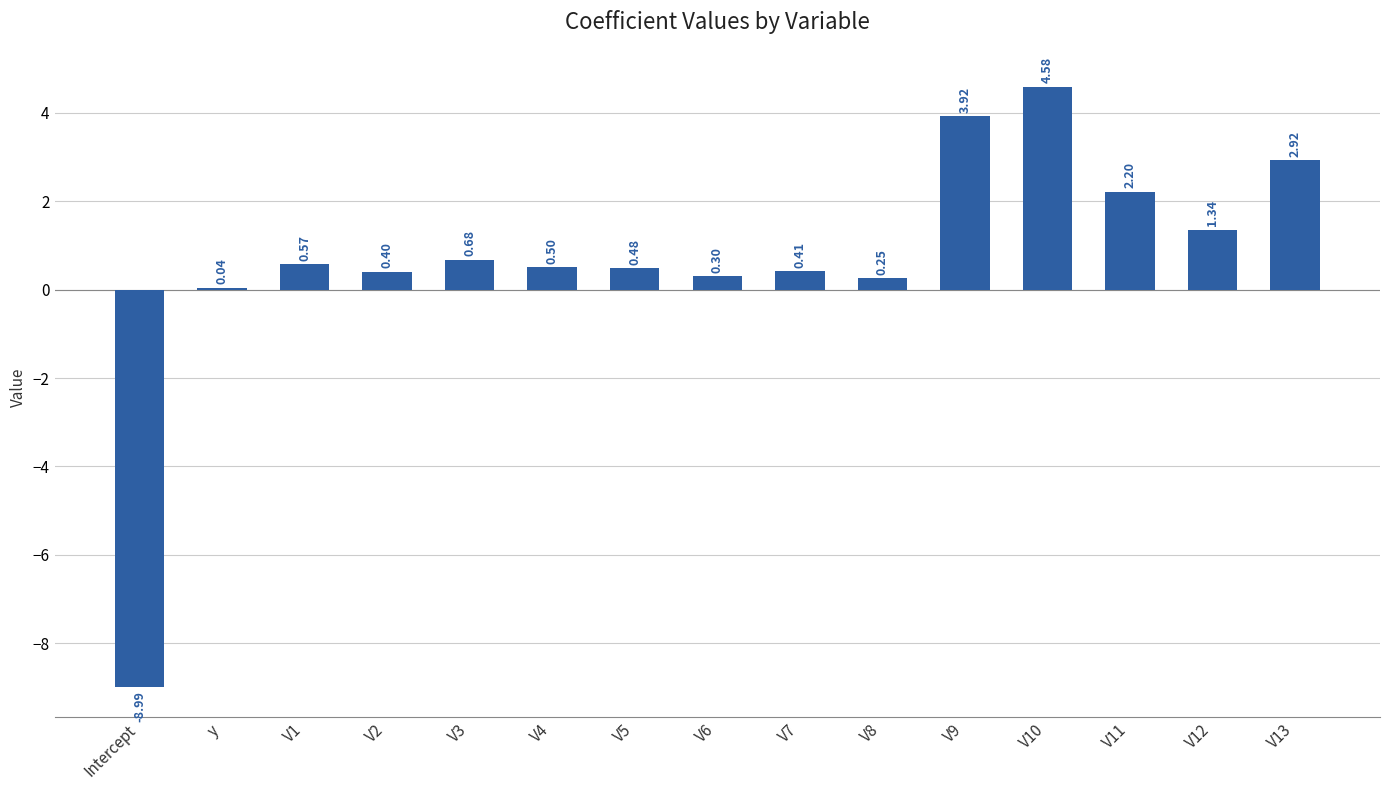

Where does the data first go above 0?

y